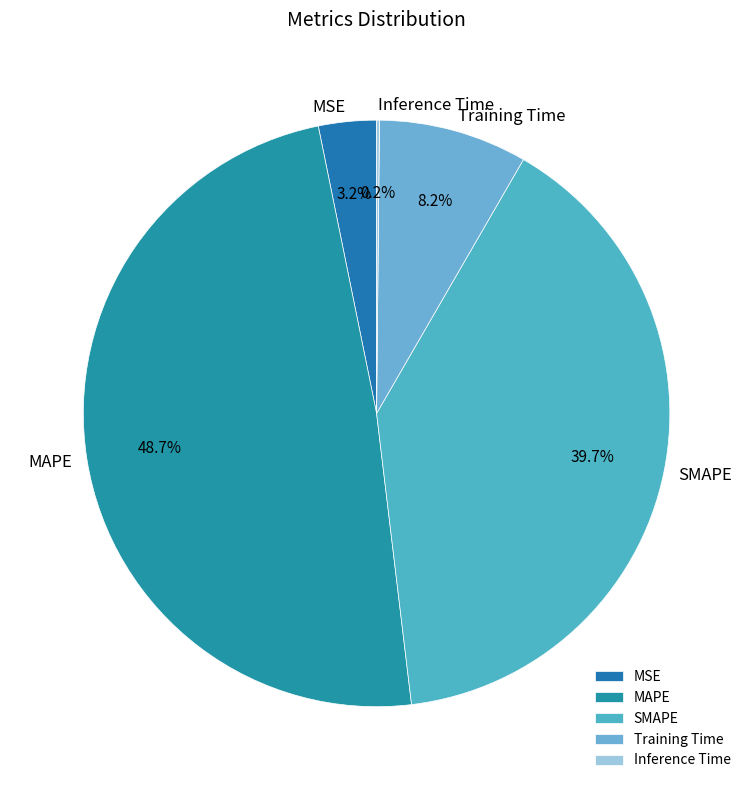

Which slice is the largest?

MAPE